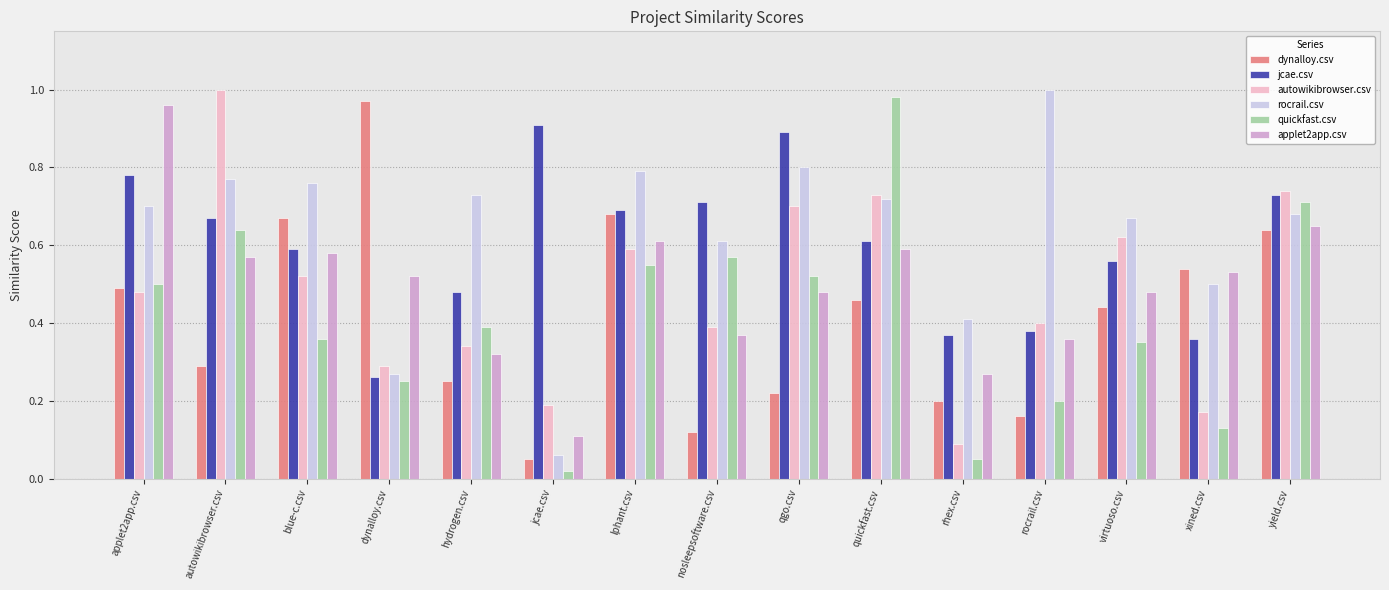

At which category does the chart reach its minimum across all series?

jcae.csv